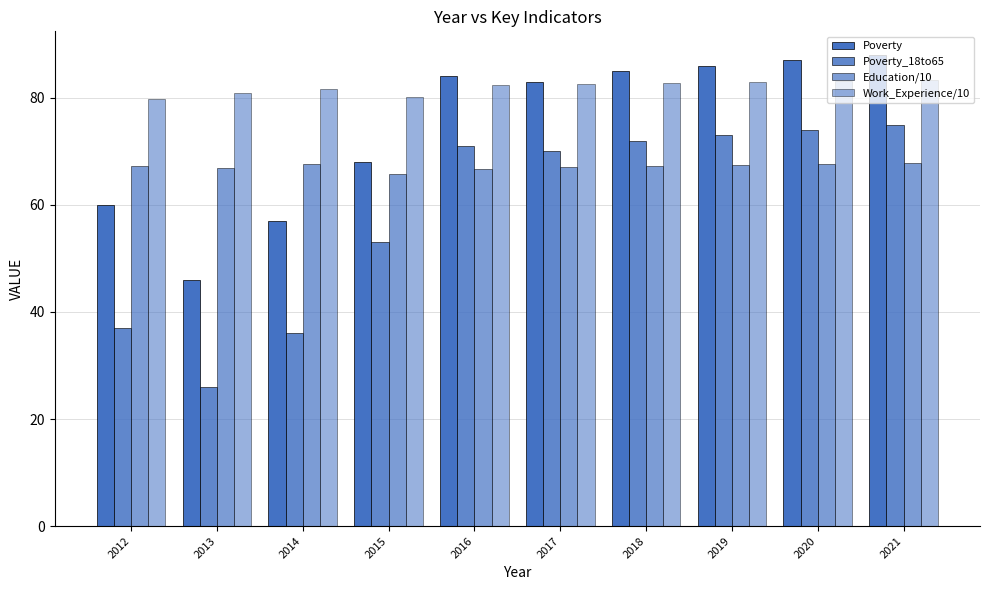

Reading right to left, list all the values displayed in this chart.

Poverty: 2021=88.0	2020=87.0	2019=86.0	2018=85.0	2017=83.0	2016=84.0	2015=68.0	2014=57.0	2013=46.0	2012=60.0
Poverty_18to65: 2021=75.0	2020=74.0	2019=73.0	2018=72.0	2017=70.0	2016=71.0	2015=53.0	2014=36.0	2013=26.0	2012=37.0
Education/10: 2021=67.8	2020=67.6	2019=67.4	2018=67.2	2017=67.1	2016=66.6	2015=65.7	2014=67.7	2013=66.8	2012=67.3
Work_Experience/10: 2021=83.3	2020=83.1	2019=82.9	2018=82.7	2017=82.5	2016=82.3	2015=80.2	2014=81.6	2013=80.8	2012=79.8